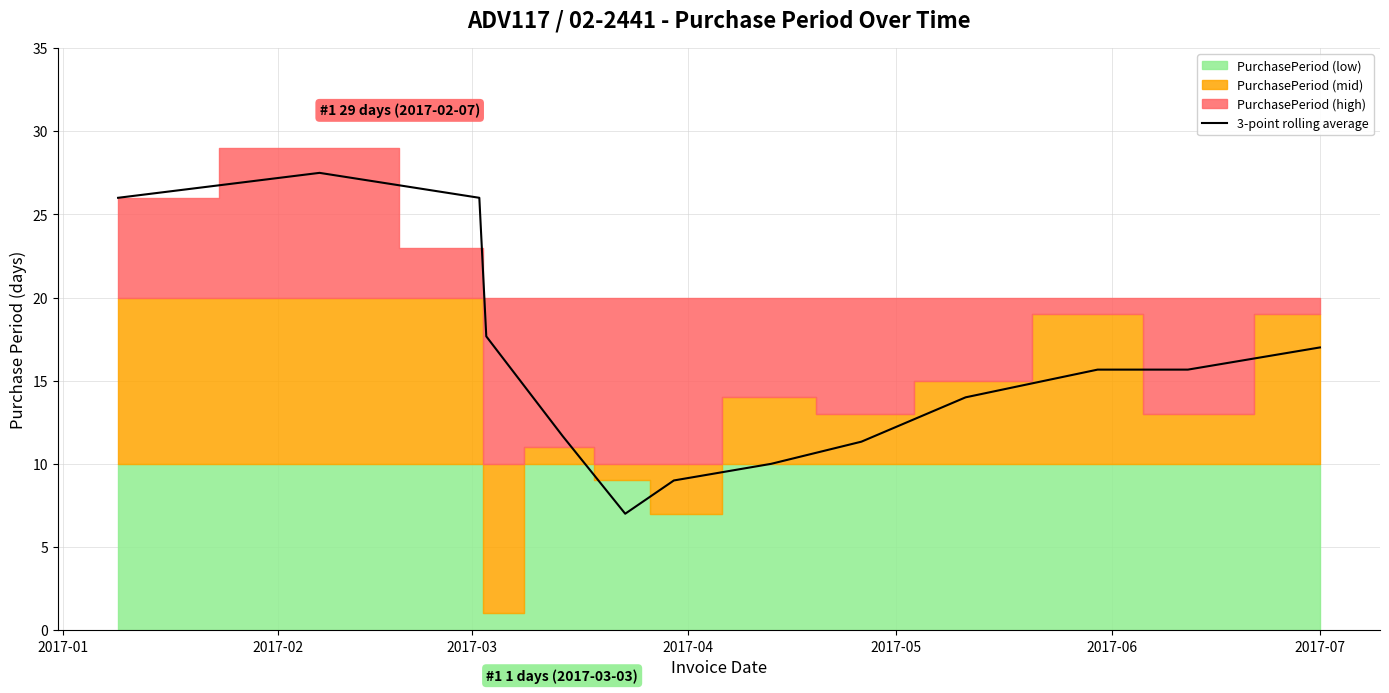

What is the lowest value of the 3-point rolling average series?

7.0